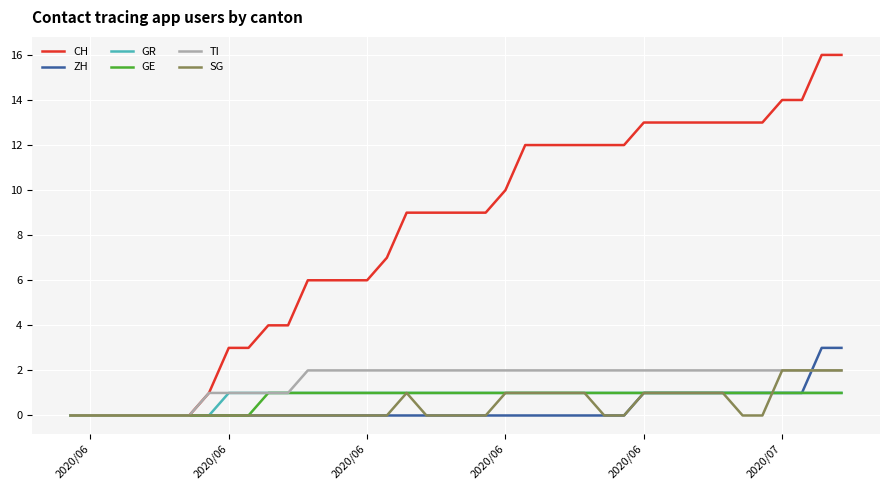

What is the greatest value displayed?

16